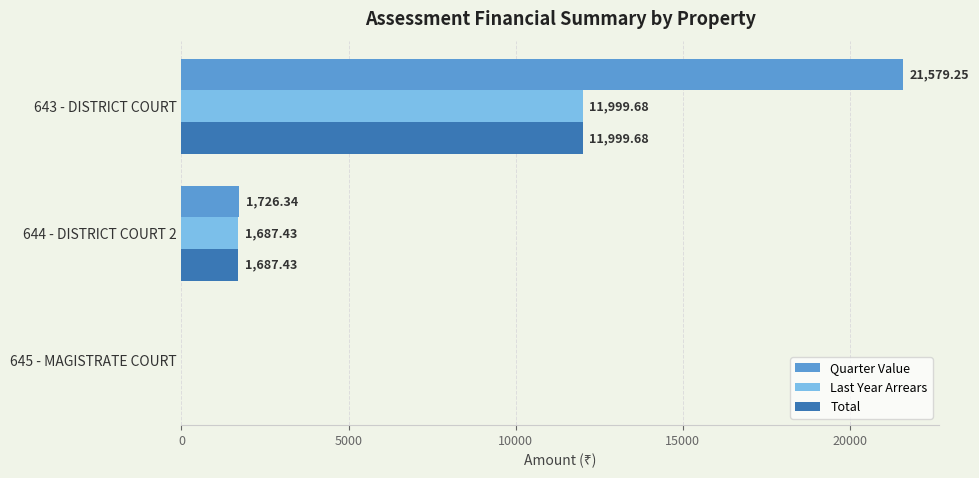

What is the sum of the Total values at 643 - DISTRICT COURT and 644 - DISTRICT COURT 2?

13687.1